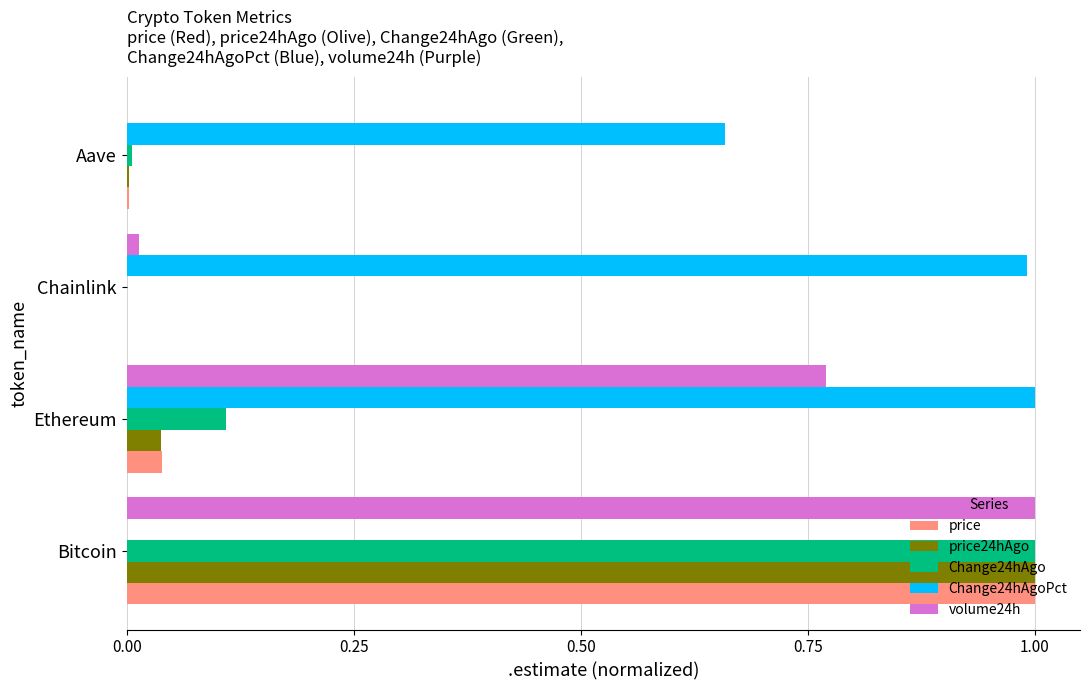

The value of price at Aave is 0.0. True or false?

True